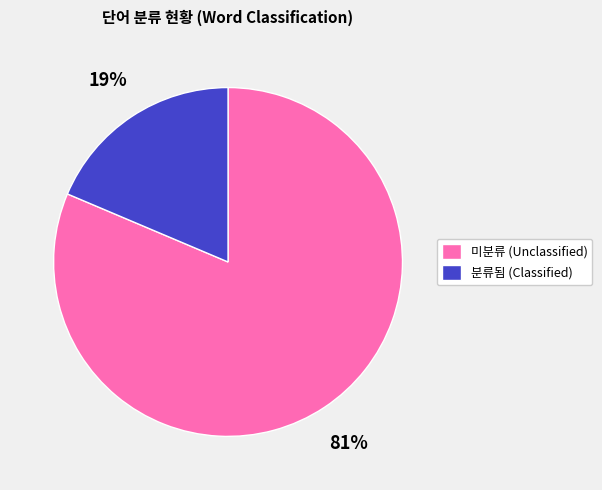

Which slice is the smallest?

분류됨 (Classified)